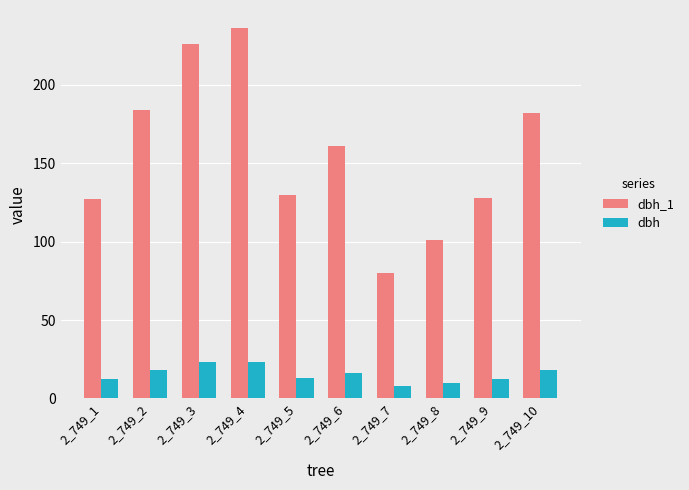

How many categories are shown in the chart?

10